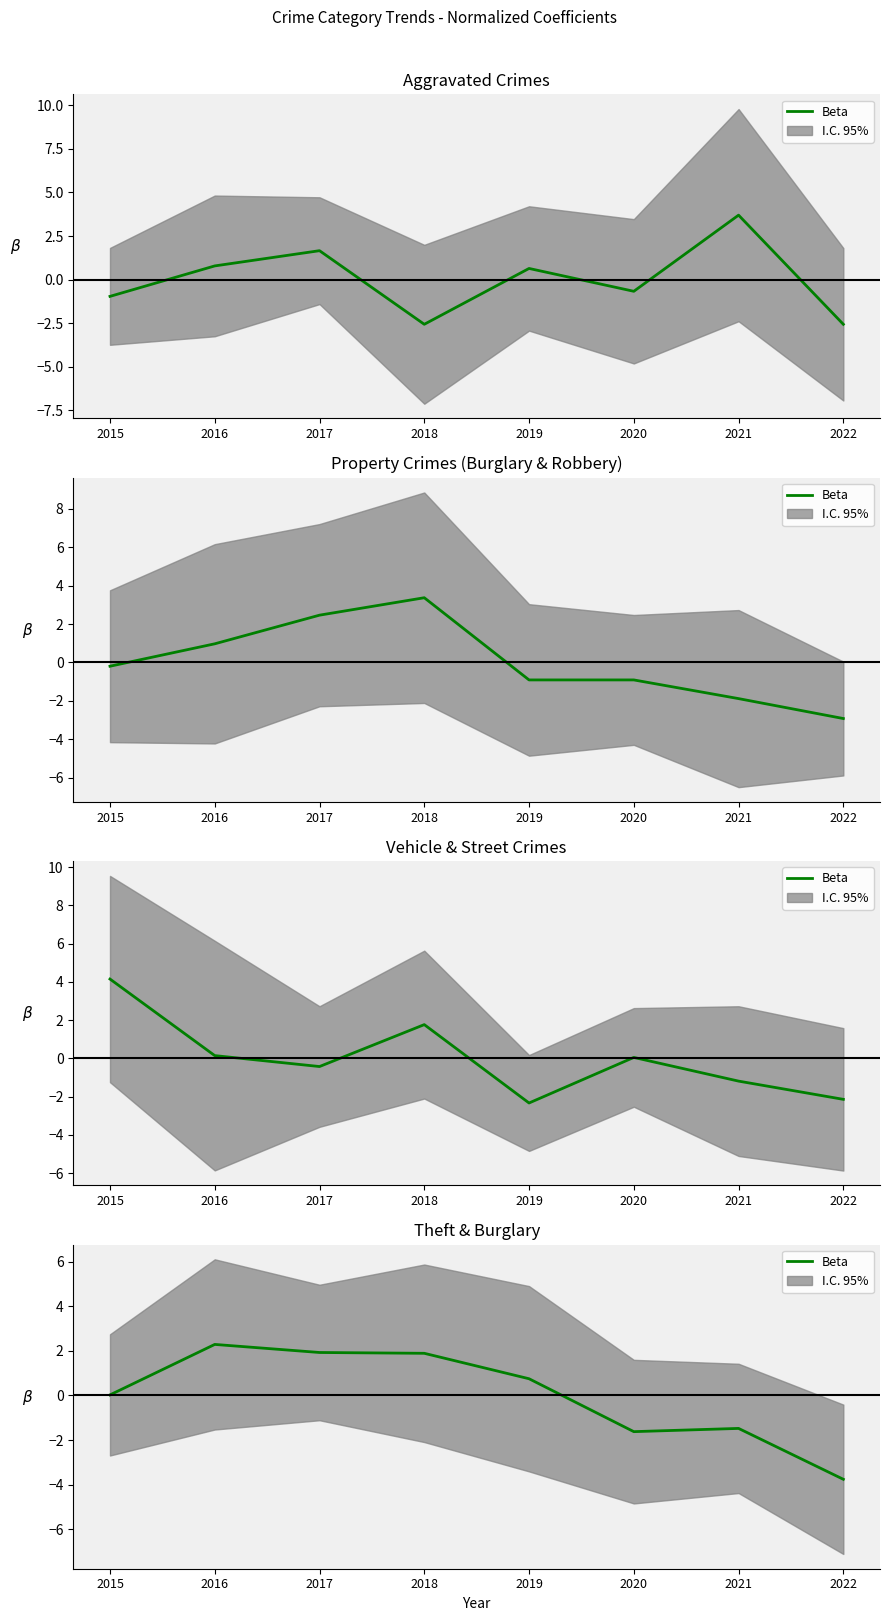

Does the chart have visible grid lines?

No